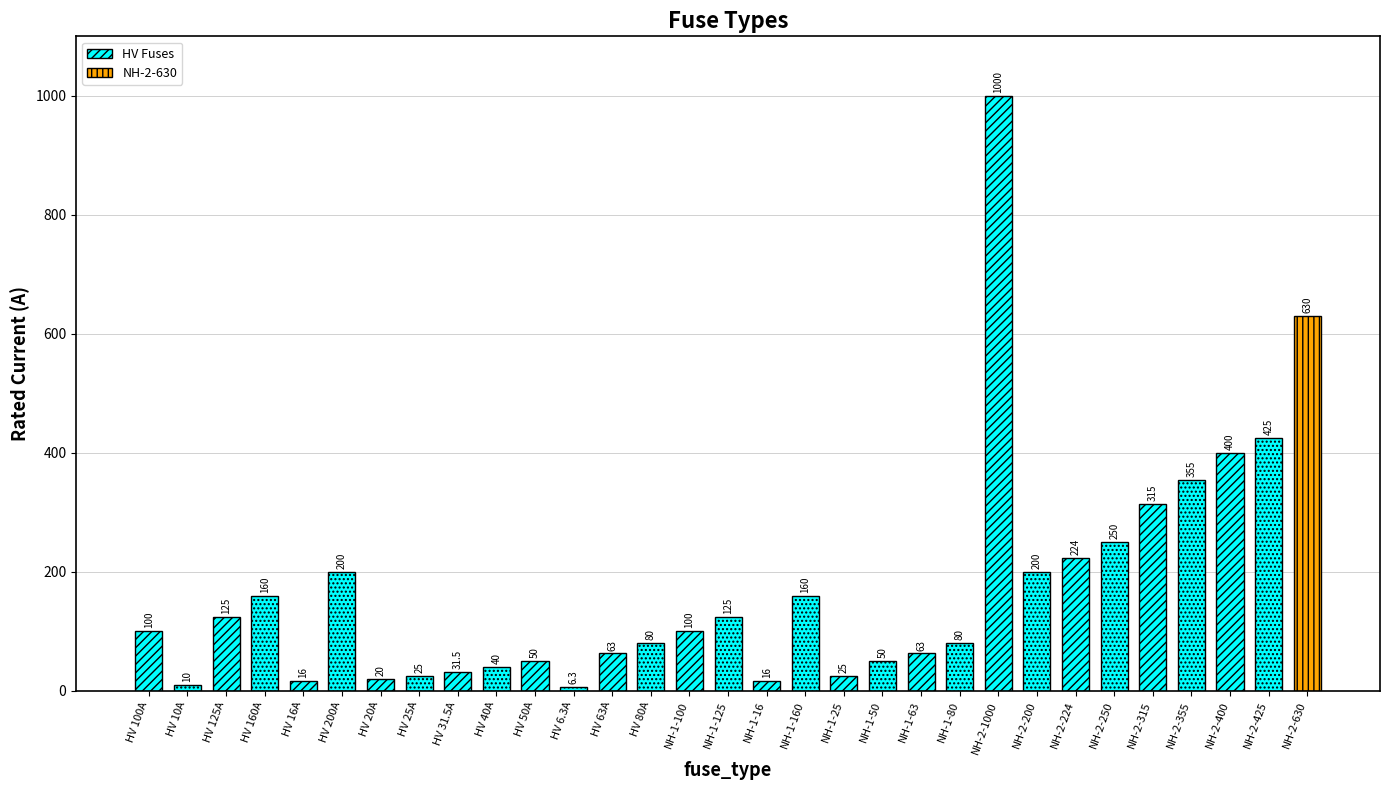

True or false: the data shows 125.0 at NH-1-125.

True